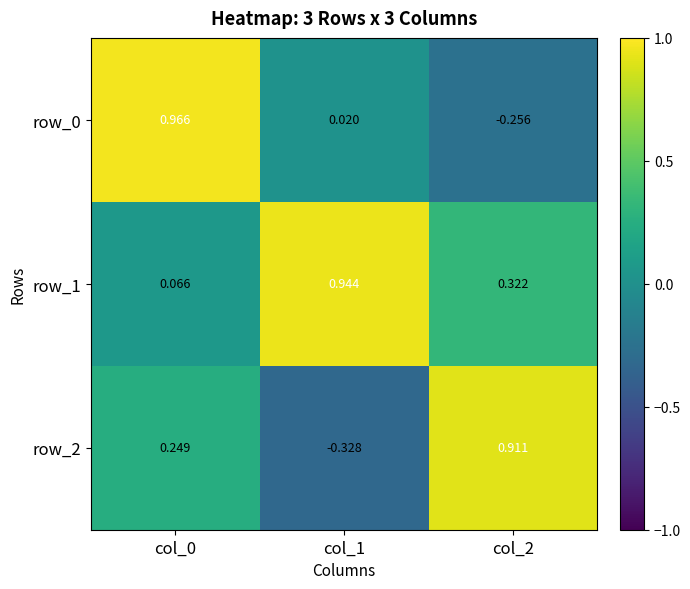

Is the value of row_0 at col_1 greater than the value of row_1 at col_2?

No